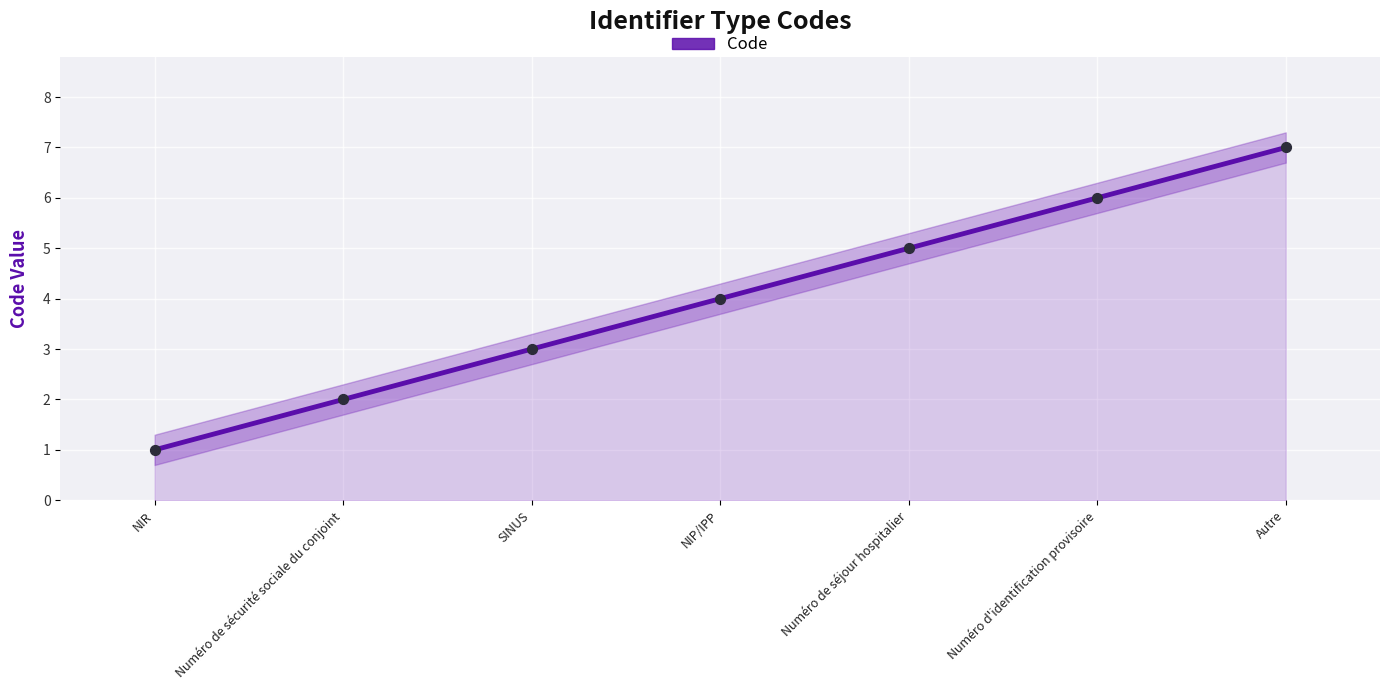

Between Numéro de séjour hospitalier and Numéro d'identification provisoire, which is larger?

Numéro d'identification provisoire